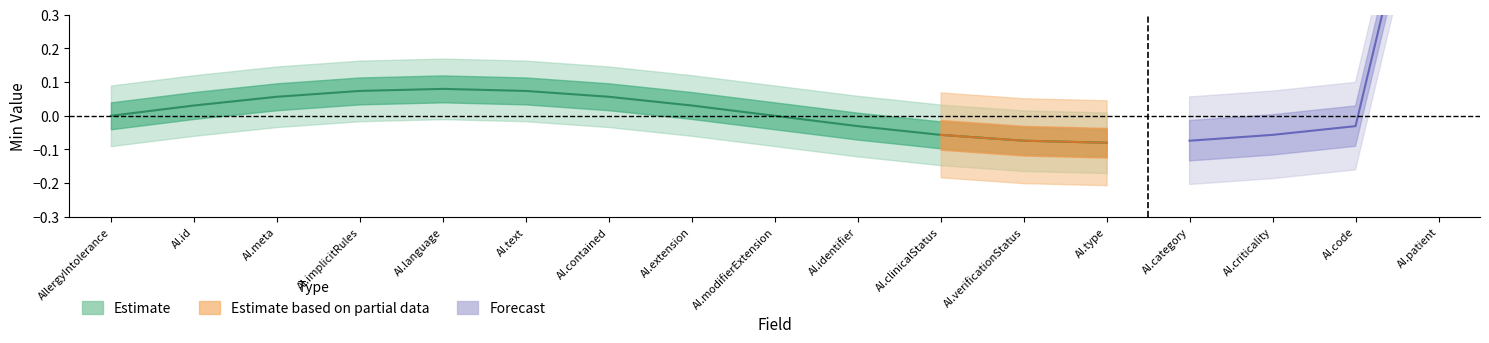

Is it true that Base Min equals 0 at AllergyIntolerance.contained?

False